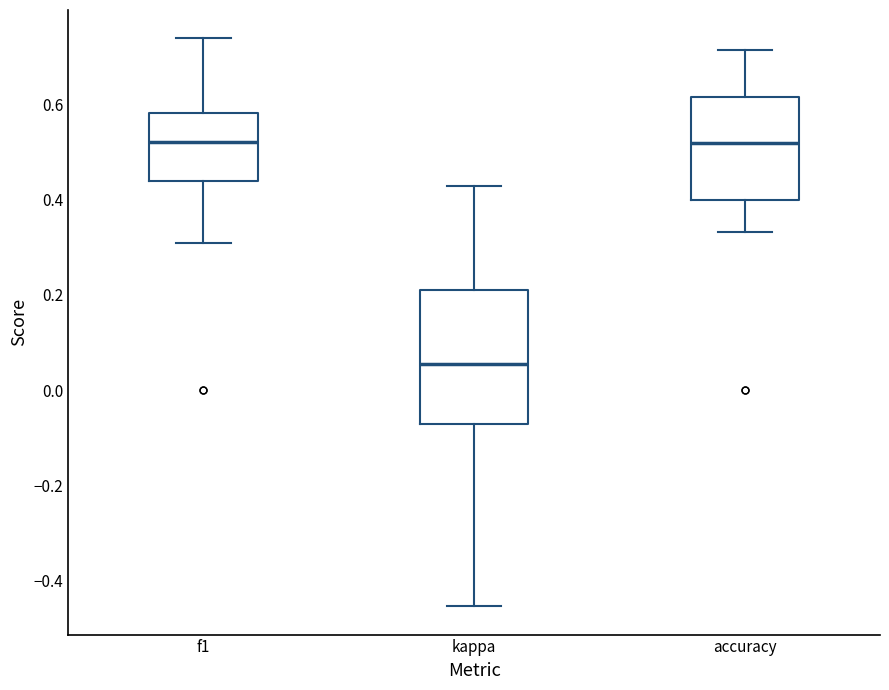

Comparing the boxes themselves (not the whiskers), which one is the tallest?

kappa